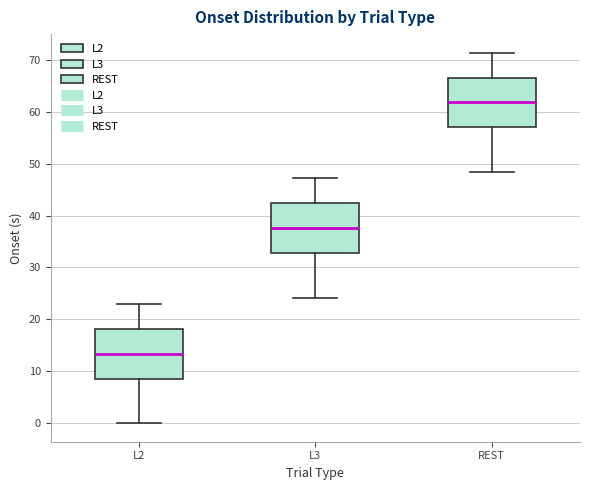

Reading left to right, read every box against the y-axis: the position of its median line, the range the box covers, and the ends of its whiskers. The values are not printed on the chart, so give them approximately, as read against the axis.

L2: median 13, box 9 to 18, whiskers 0 to 23
L3: median 38, box 33 to 42, whiskers 24 to 47
REST: median 62, box 57 to 67, whiskers 48 to 71